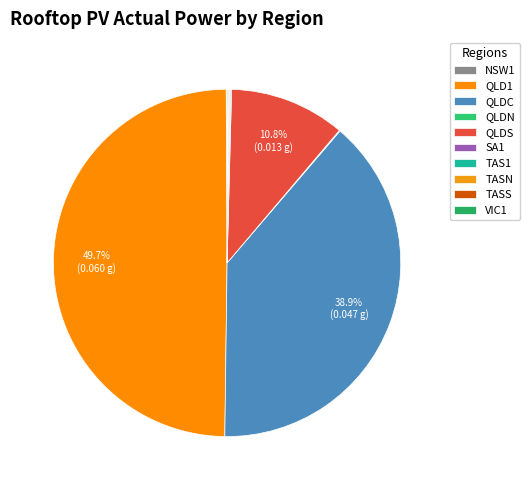

Is QLDC the majority of the pie?

No